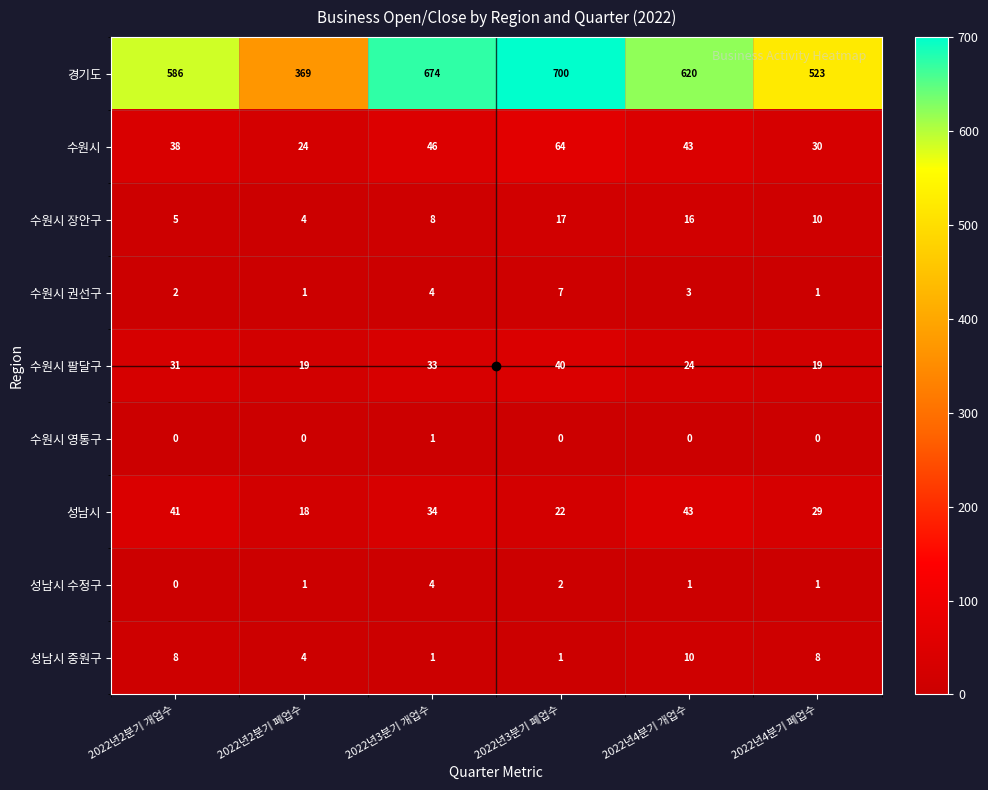

Is it true that 수원시 권선구 equals 2 at 2022년4분기 개업수?

False